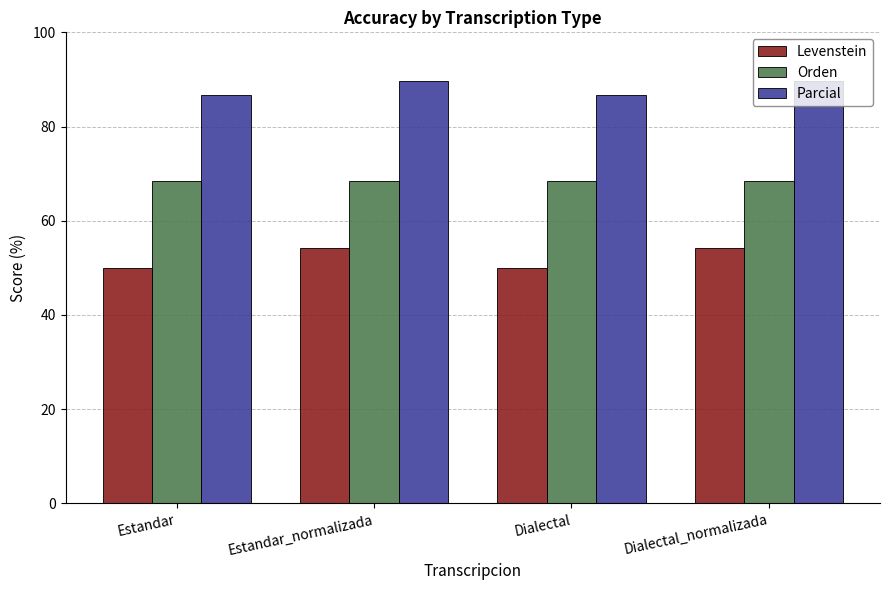

What are all the series names shown in the legend?

Levenstein, Orden, Parcial